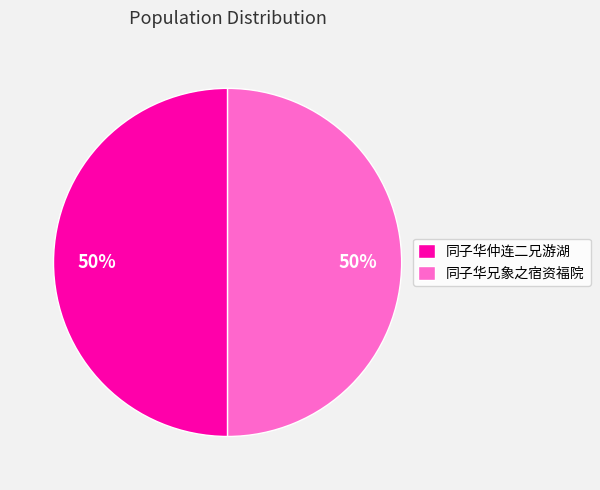

Approximately how many times larger is the value at 同子华兄象之宿资福院 compared to 同子华仲连二兄游湖?

1.0